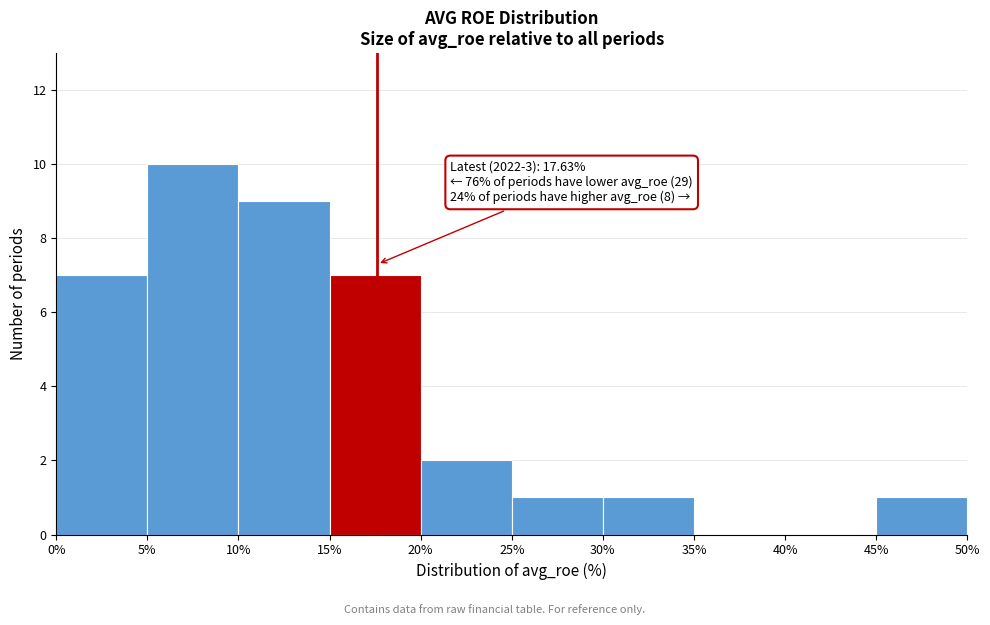

Over which range of the x-axis is the bar tallest?

5% to 10%